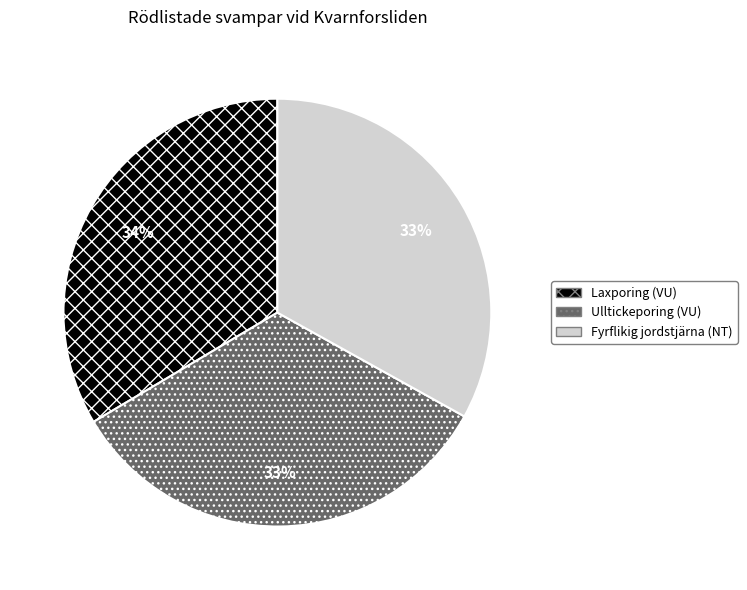

How many slices are in this pie chart?

3